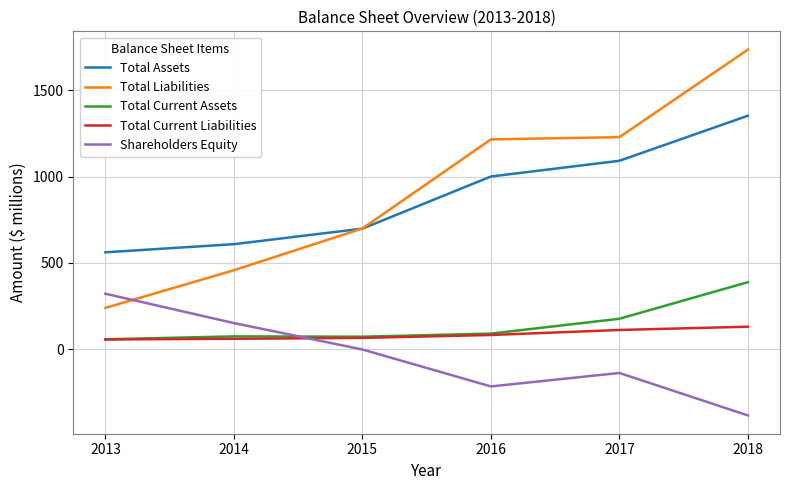

Which category has the lowest value in the Shareholders Equity series?

2018